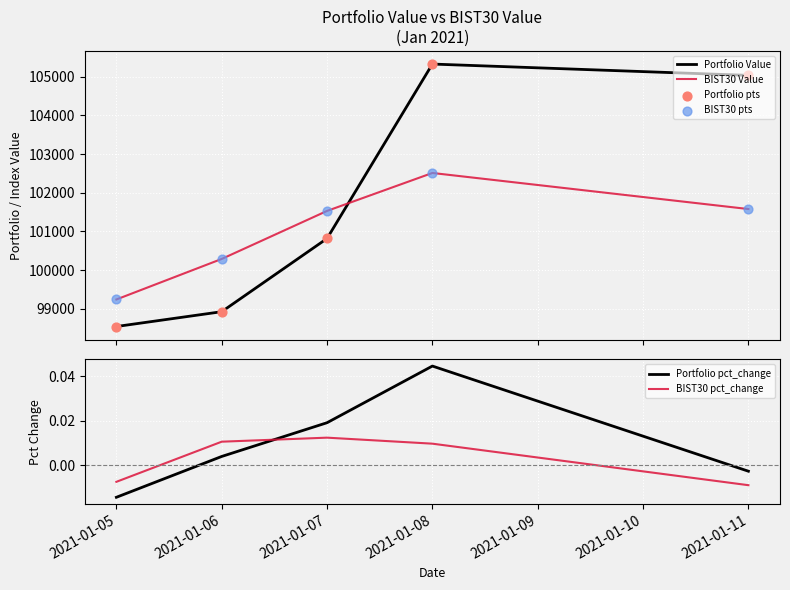

Which series contains the lowest Y value?

Portfolio pct_change